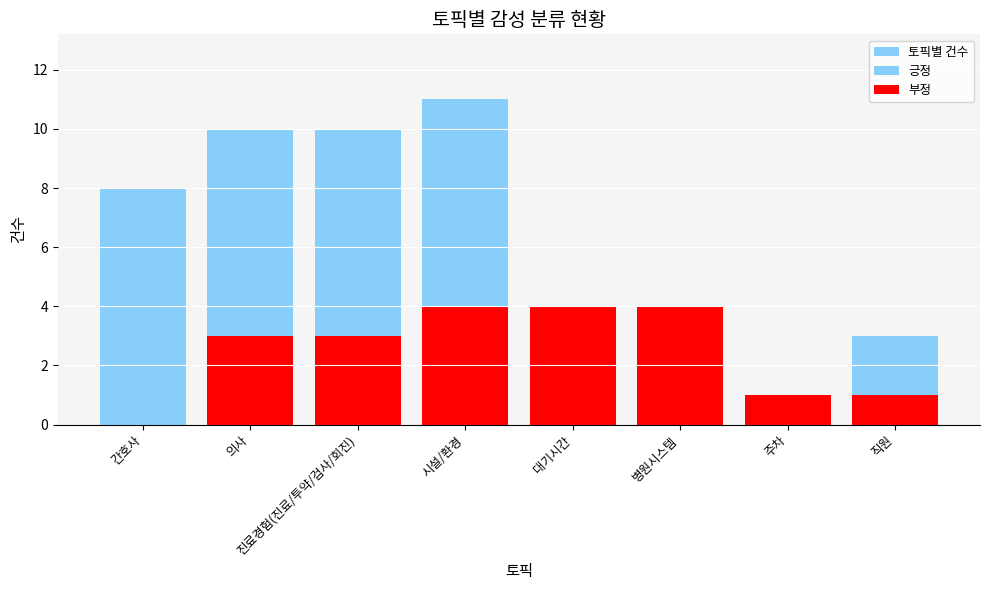

Which label corresponds to the smallest value in the chart?

대기시간